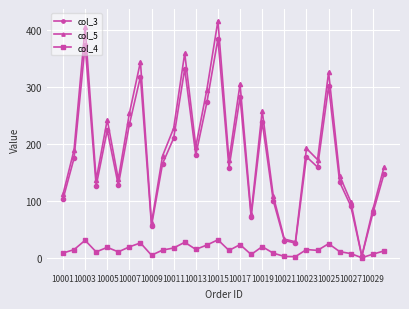

Does the chart display data point markers on the line(s)?

Yes